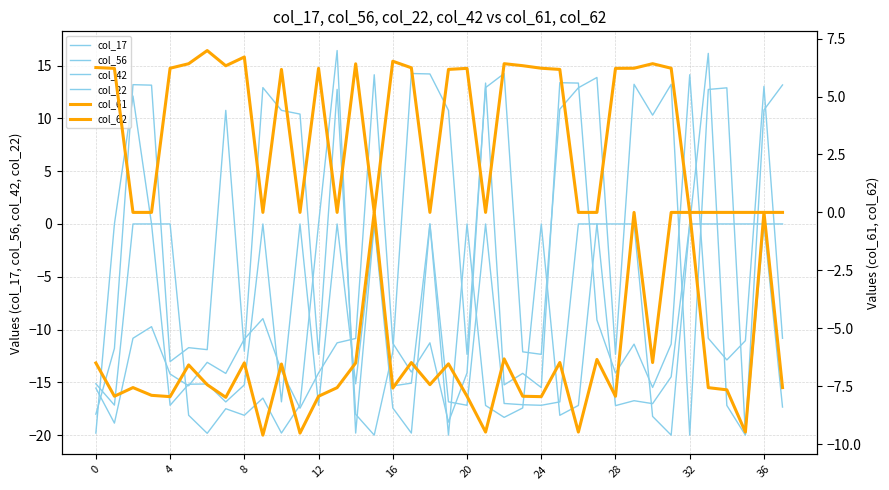

How many times do col_62 and col_17 cross each other?

12